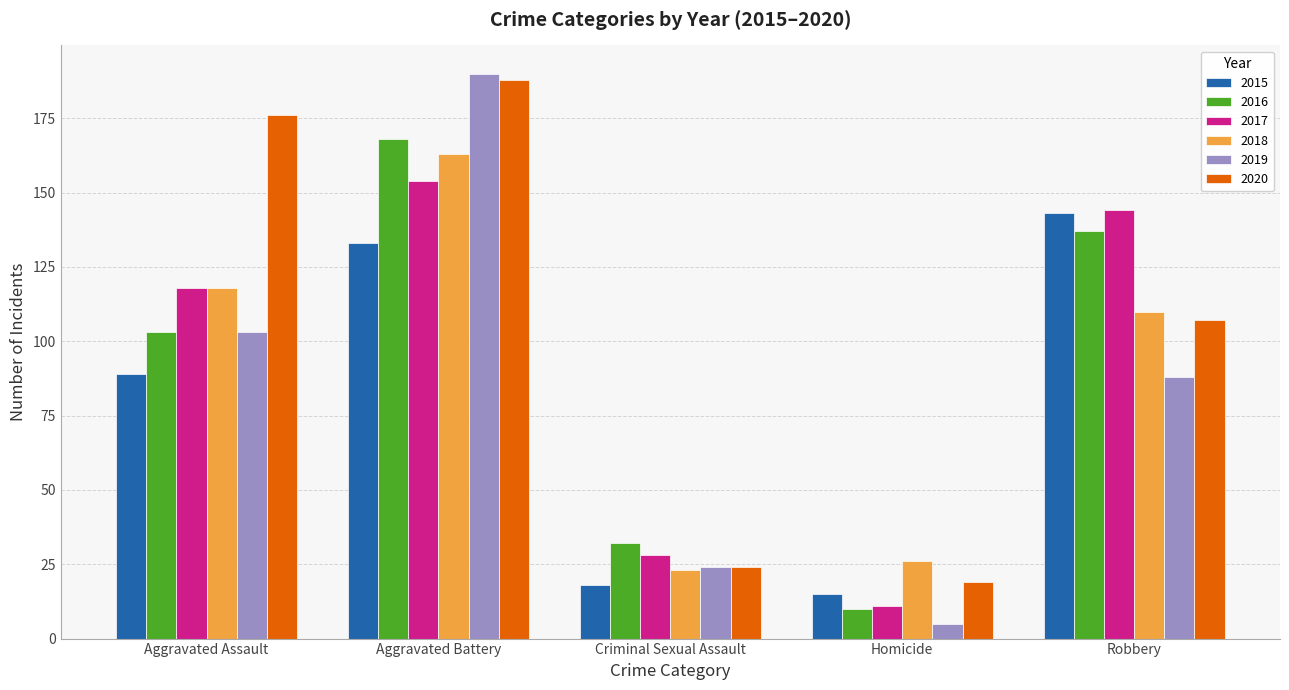

Rank the categories by 2016 value from highest to lowest.

Aggravated Battery, Robbery, Aggravated Assault, Criminal Sexual Assault, Homicide